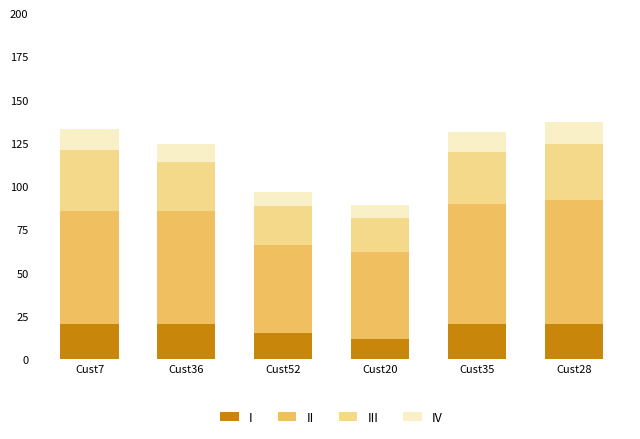

What is the total value across all series at Cust36?

124.2